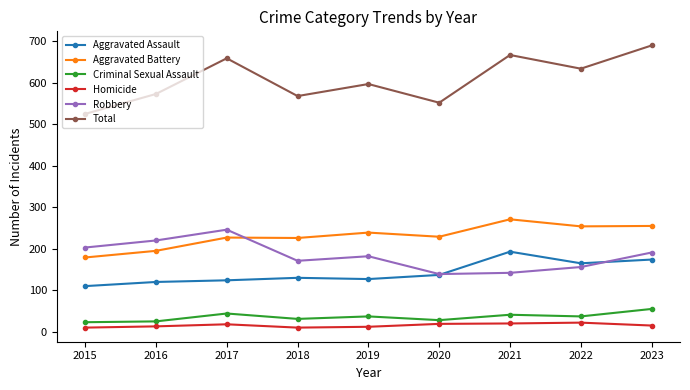

Does the chart display data point markers on the line(s)?

Yes